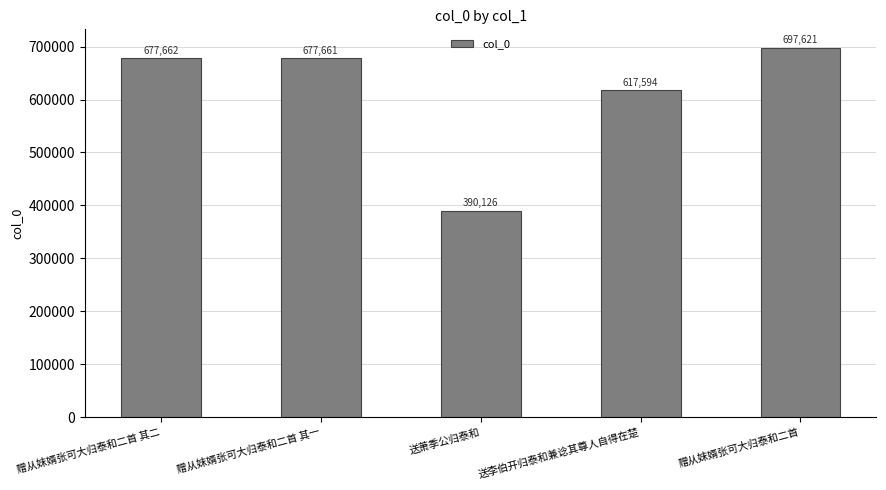

What is the change in value from 赠从妺婿张可大归泰和二首 其一 to 赠从妺婿张可大归泰和二首?

+19960